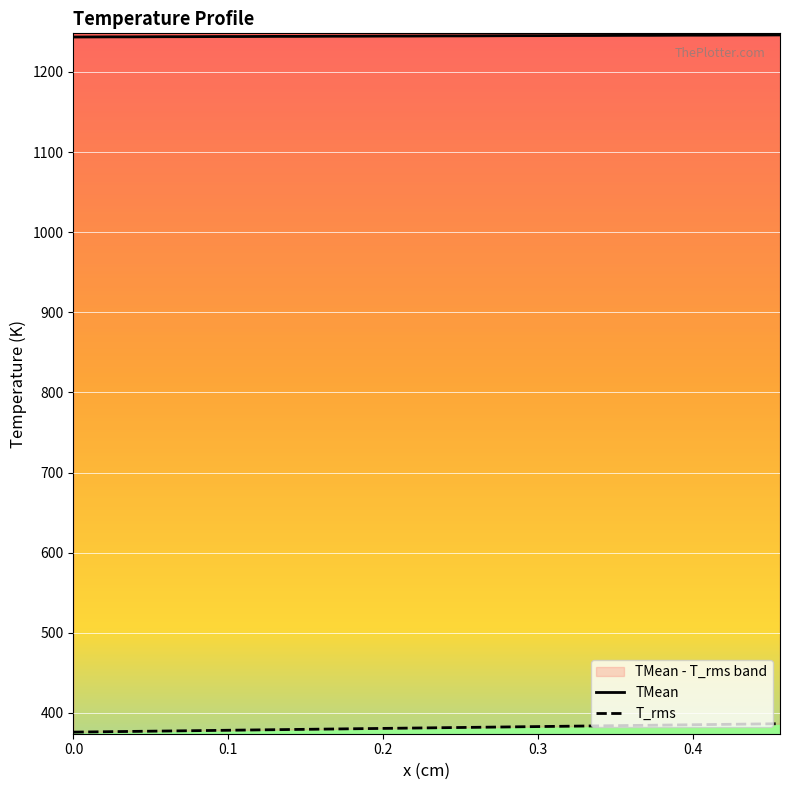

How many data points in T_rms are less than 381?

18